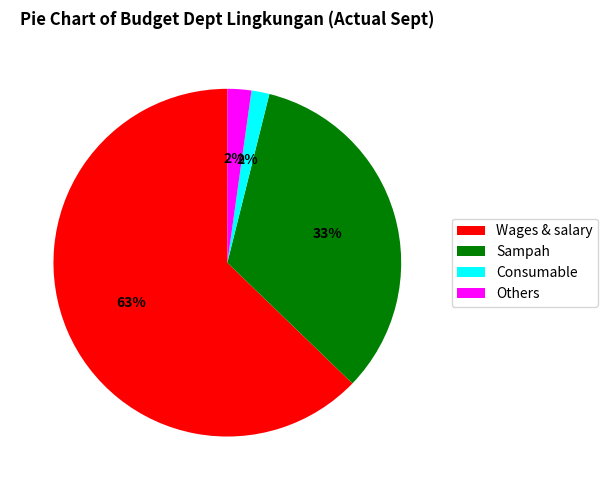

Count the number of slices in the pie.

4